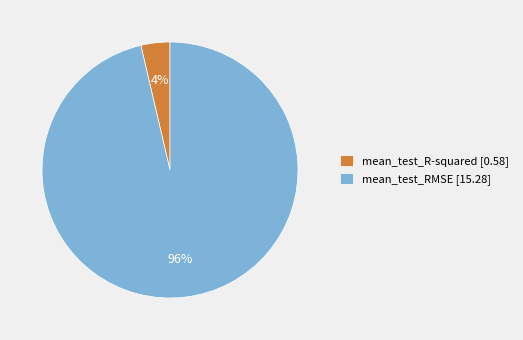

To the nearest percent, what percentage of the pie is mean_test_RMSE?

96%